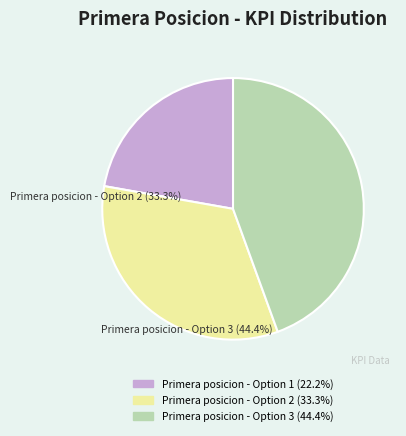

What is the smallest slice in the pie chart?

Primera posicion - Option 1